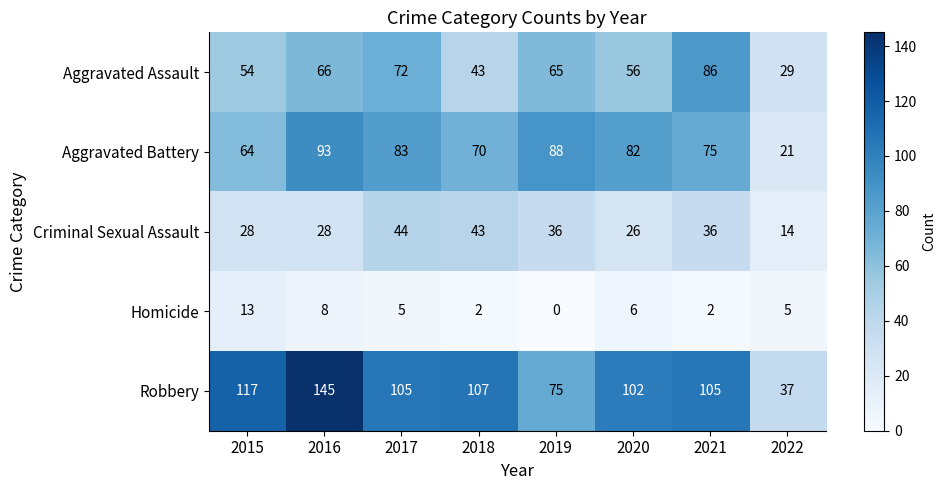

Count the number of categories in the chart.

8